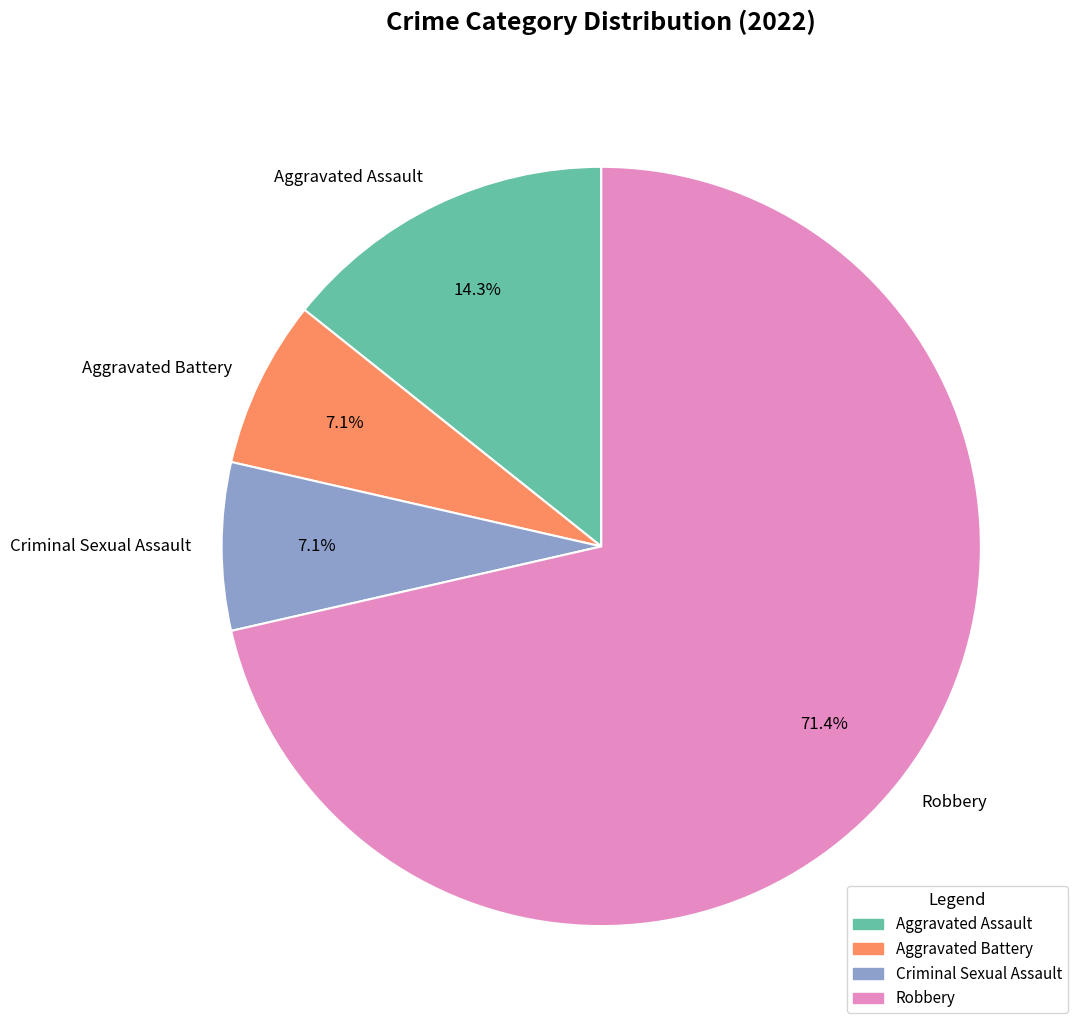

Is it true that Aggravated Assault is 29% of the pie?

False